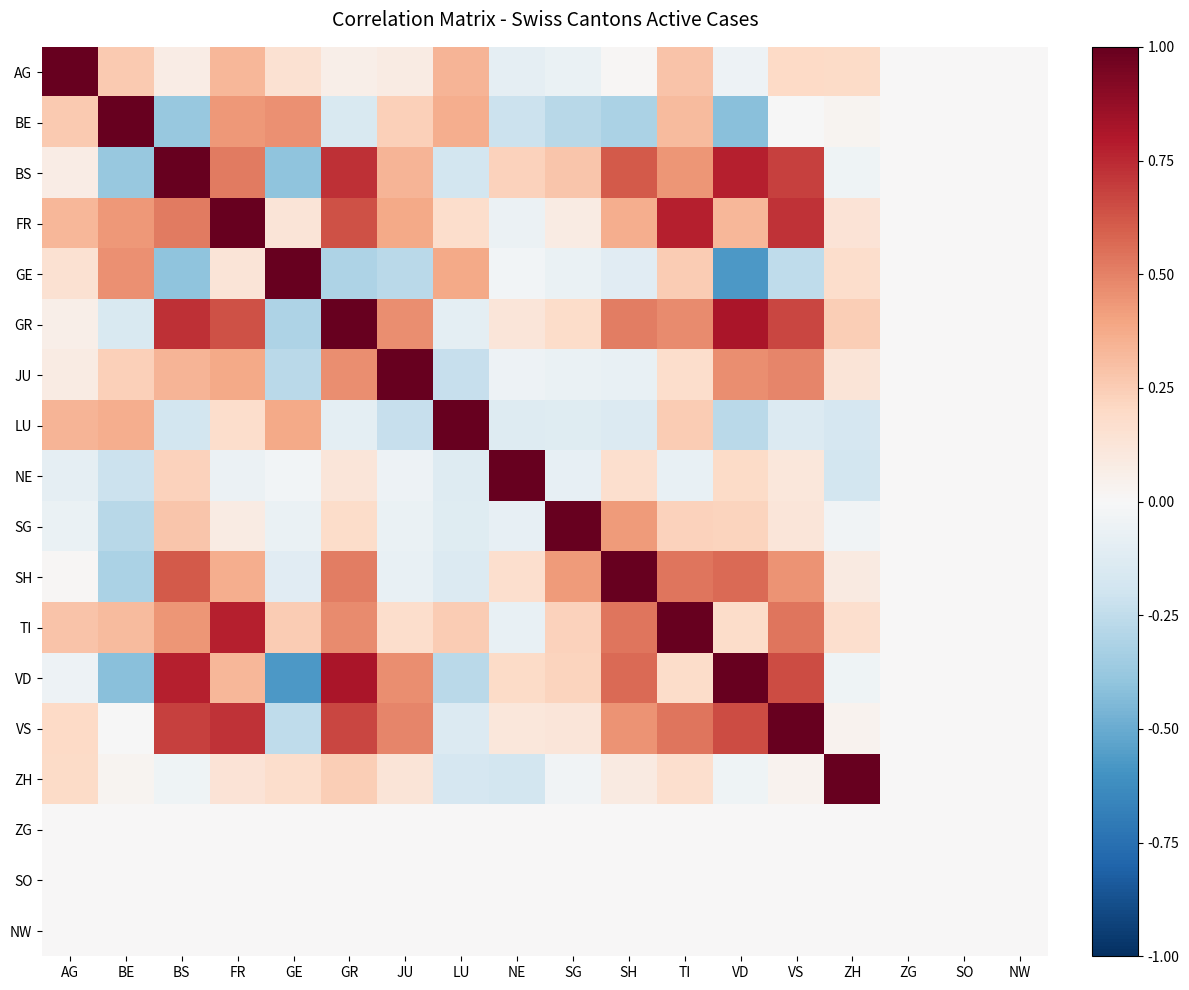

Which has a higher value, FR or LU?

LU